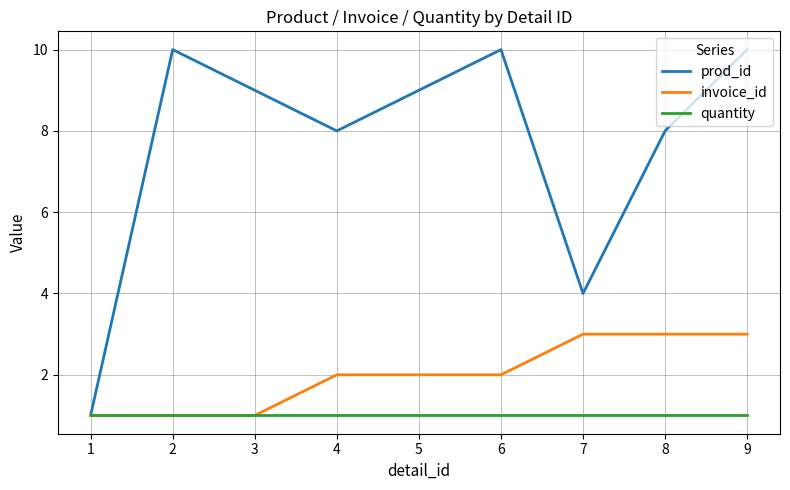

Is the value of invoice_id at 6 greater than the value of quantity at 4?

Yes